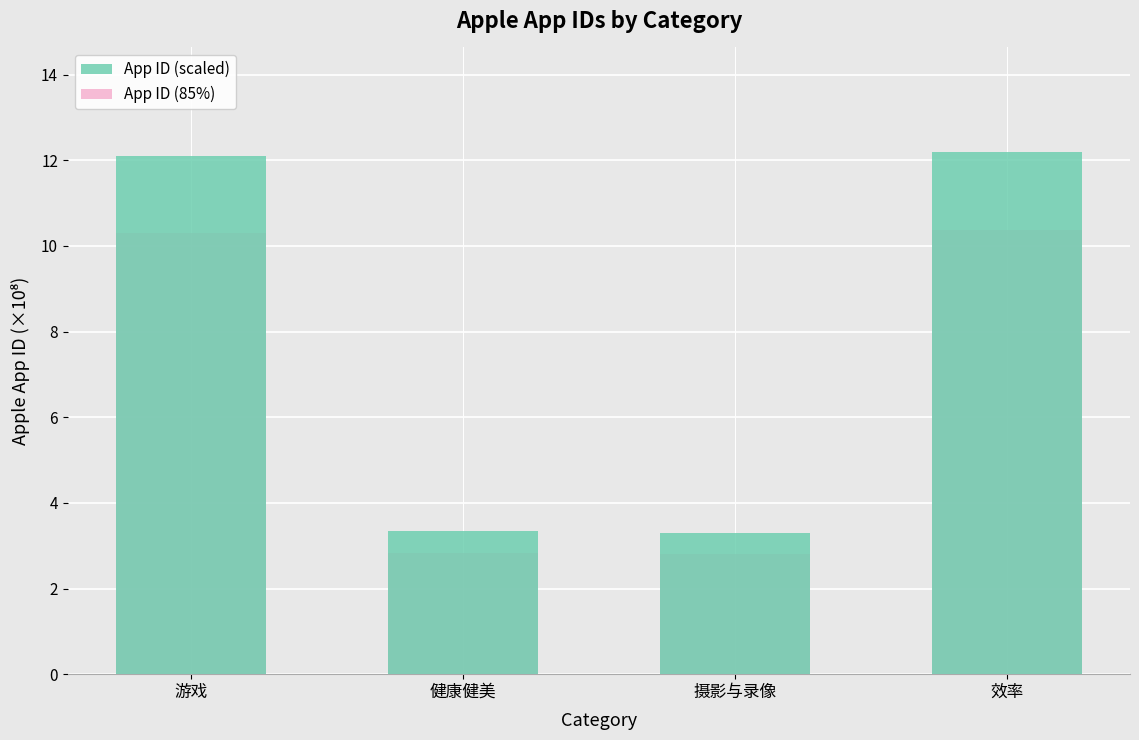

What is the label of the 3rd bar from the right?

健康健美